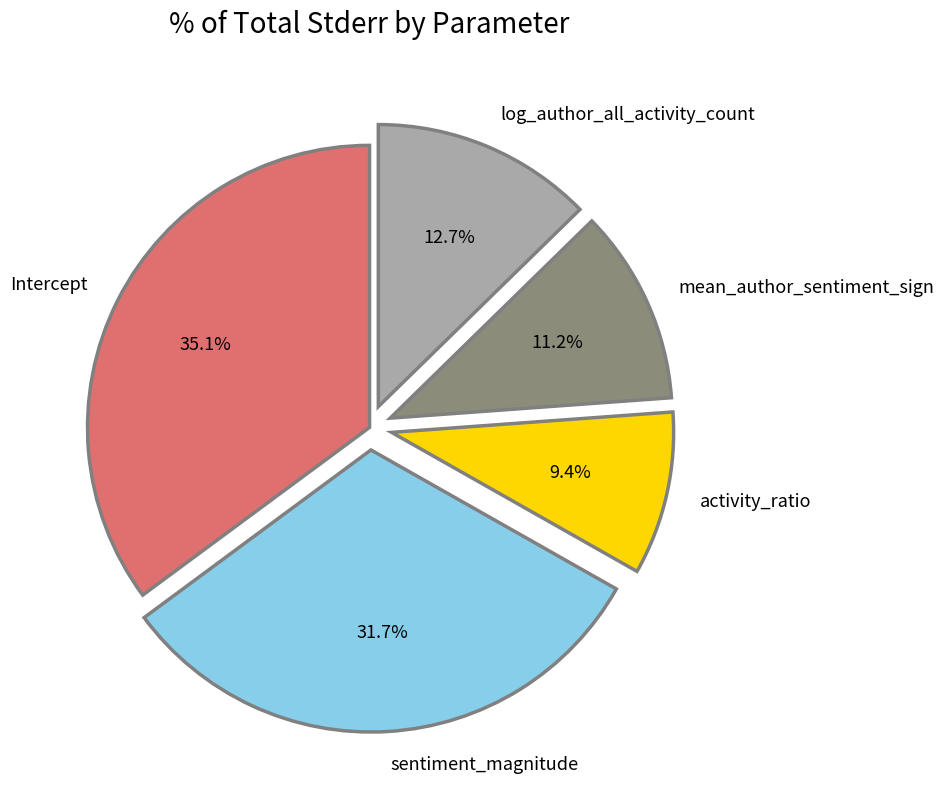

Is sentiment_magnitude the majority of the pie?

No